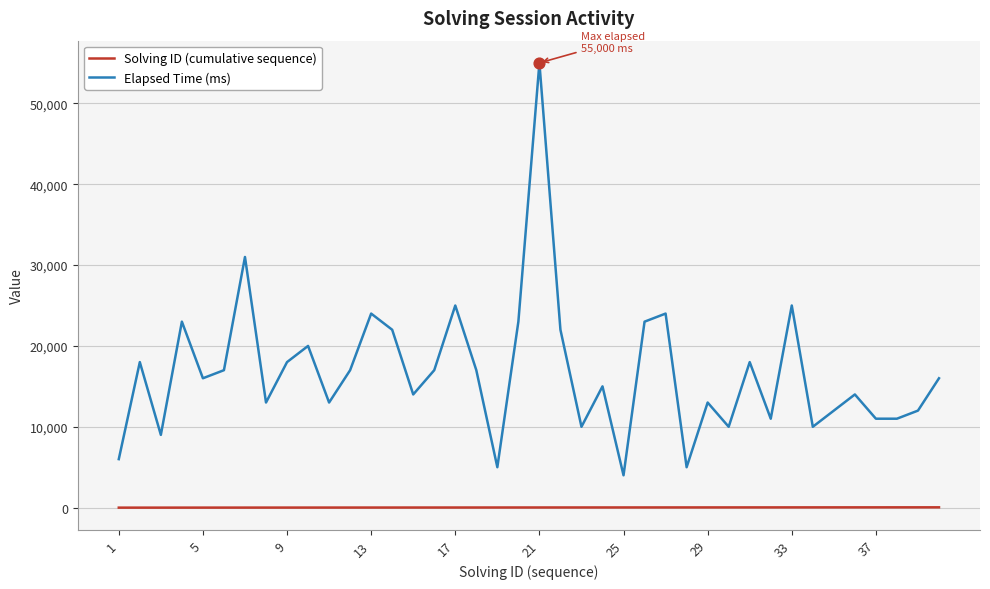

Which series has the largest total across all categories?

Elapsed Time (ms)